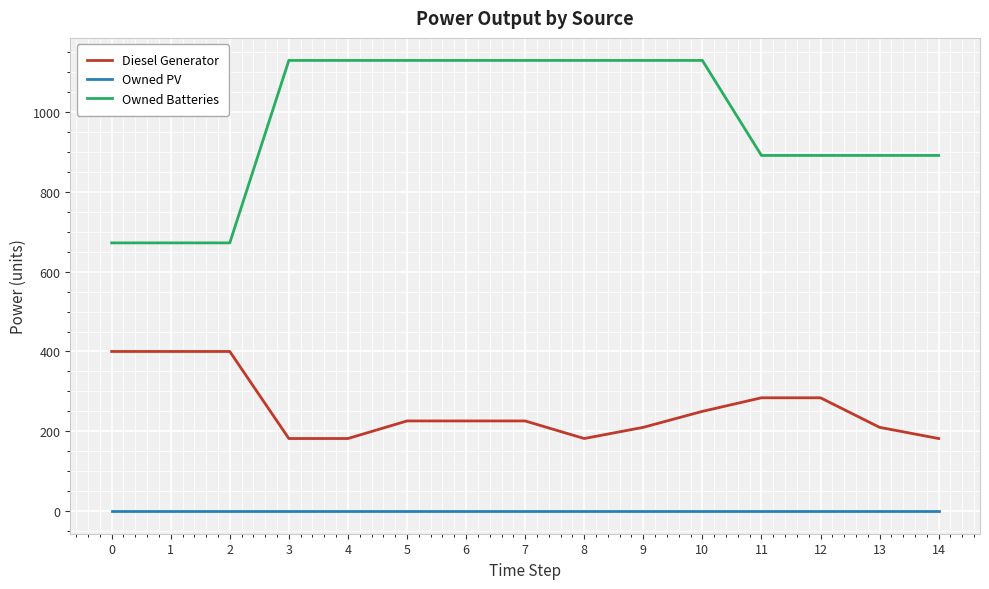

Is the value of Owned PV at 10 greater than the value of Diesel Generator at 2?

No